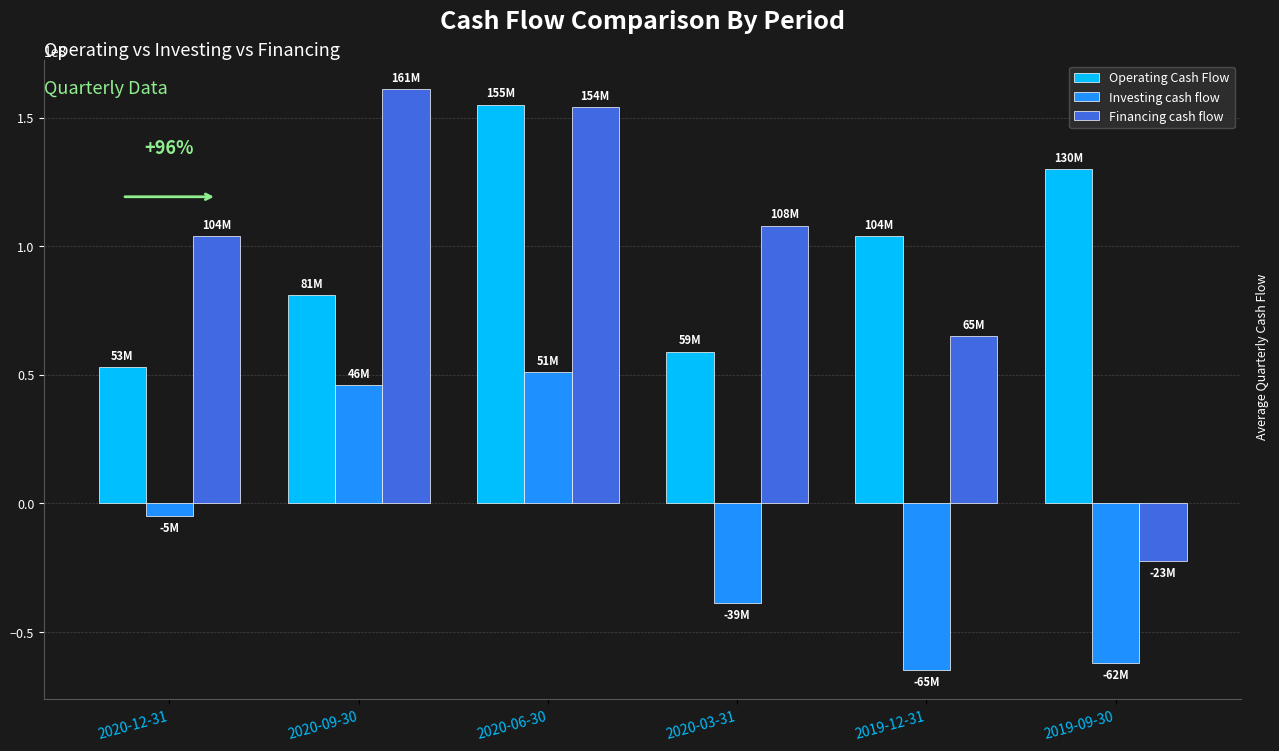

Which series changed the most between 2020-12-31 and 2020-09-30?

Financing cash flow